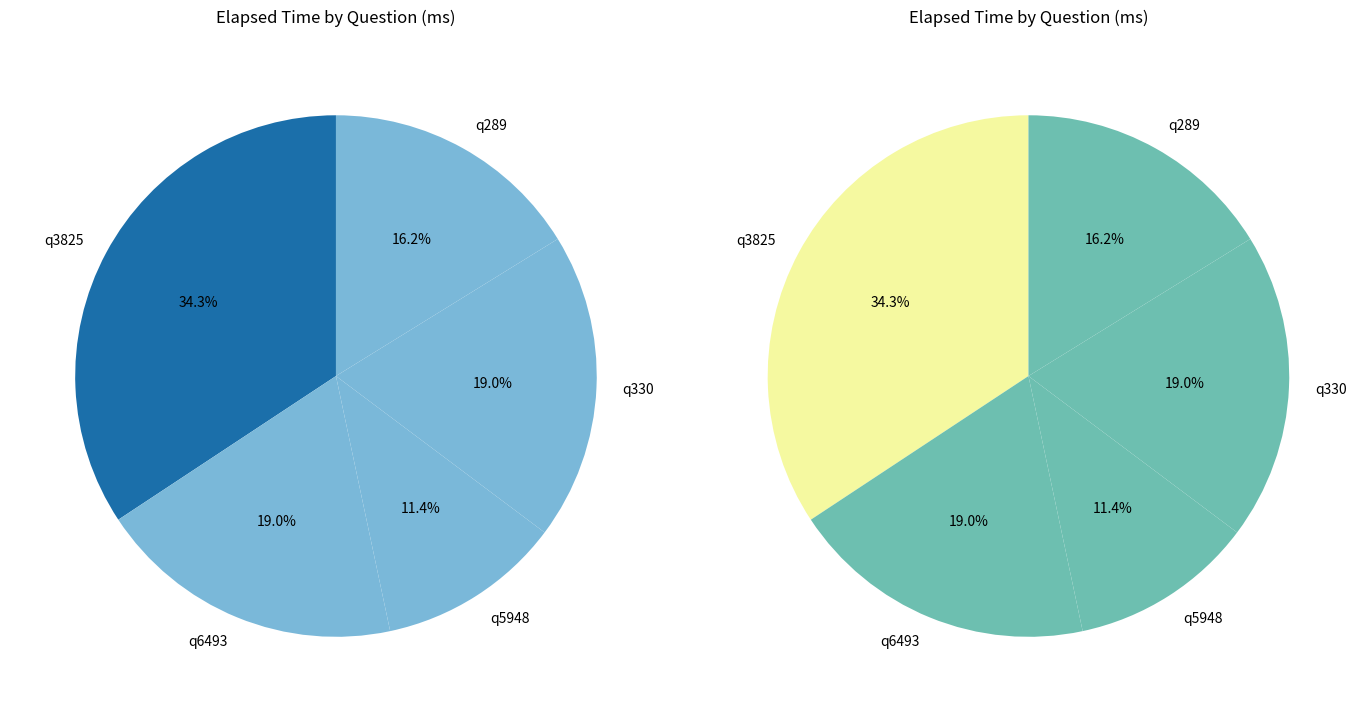

To the nearest percent, what is the difference between the largest and smallest slice percentages?

23%